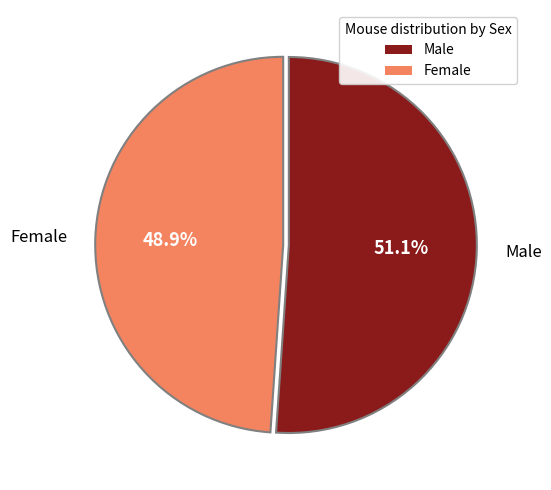

Does Male account for over 50% of the chart?

Yes